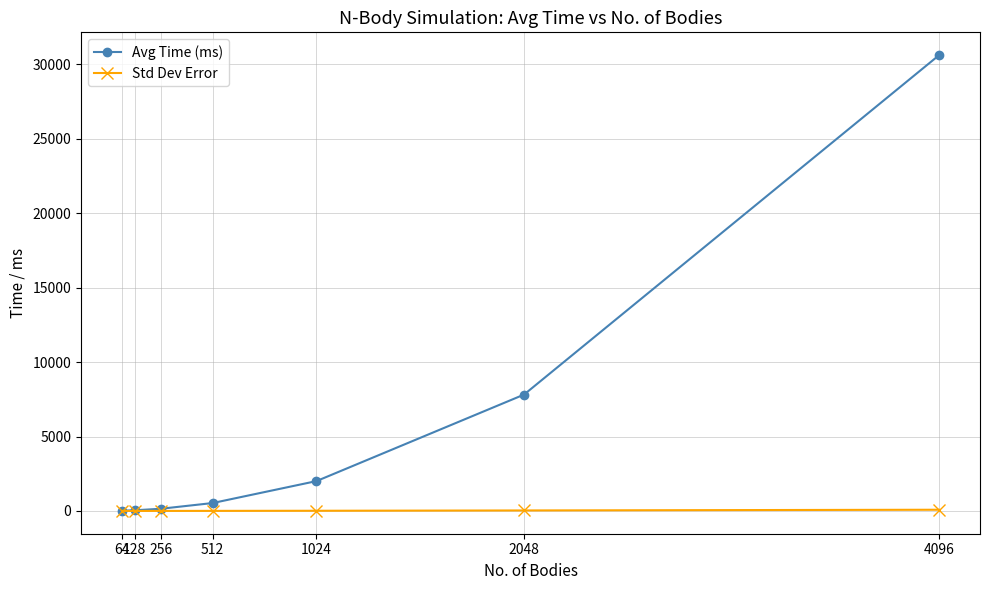

What is the average value of the Std Dev Error series?

21.5